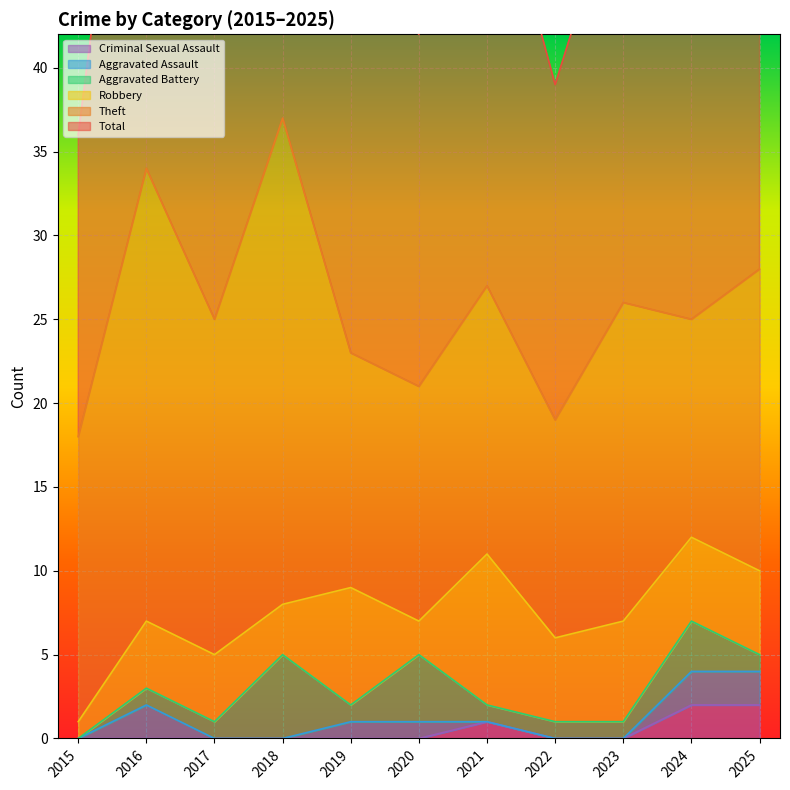

True or false: Aggravated Battery and Theft intersect in this chart.

False